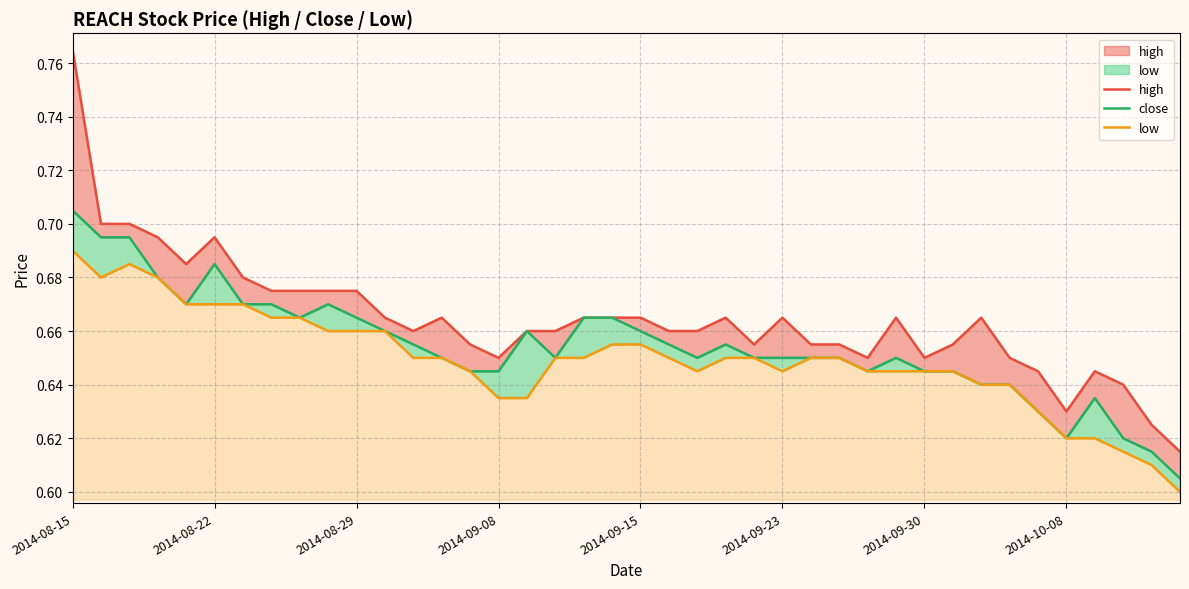

What is the sum of the low values at 39 and 21?

1.2